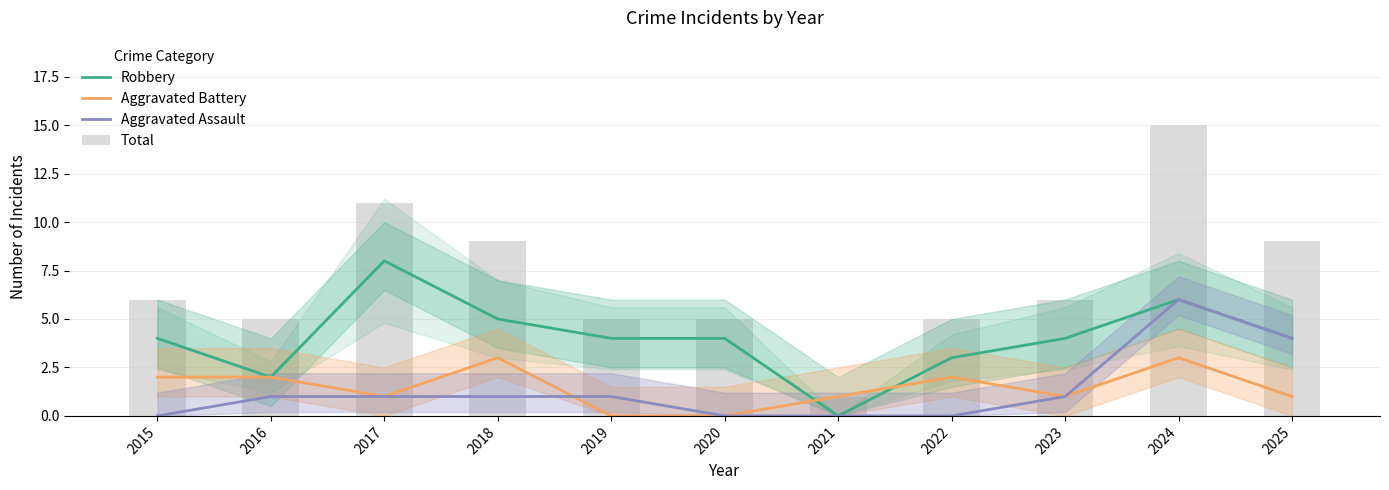

List the labels in order of Robbery value, smallest first.

2021, 2016, 2022, 2015, 2019, 2020, 2023, 2025, 2018, 2024, 2017